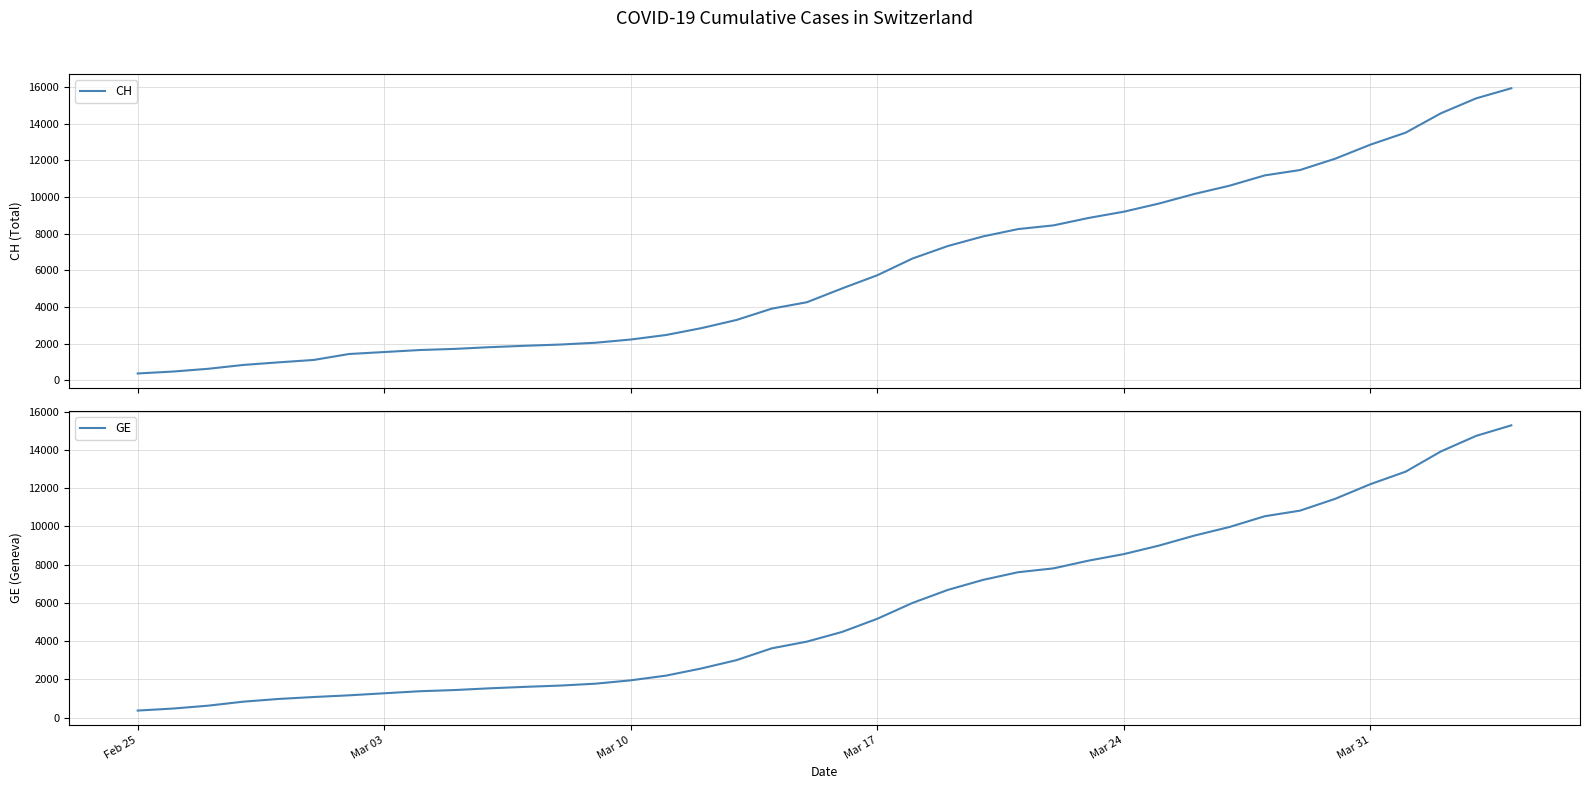

How many distinct data groups are displayed?

2